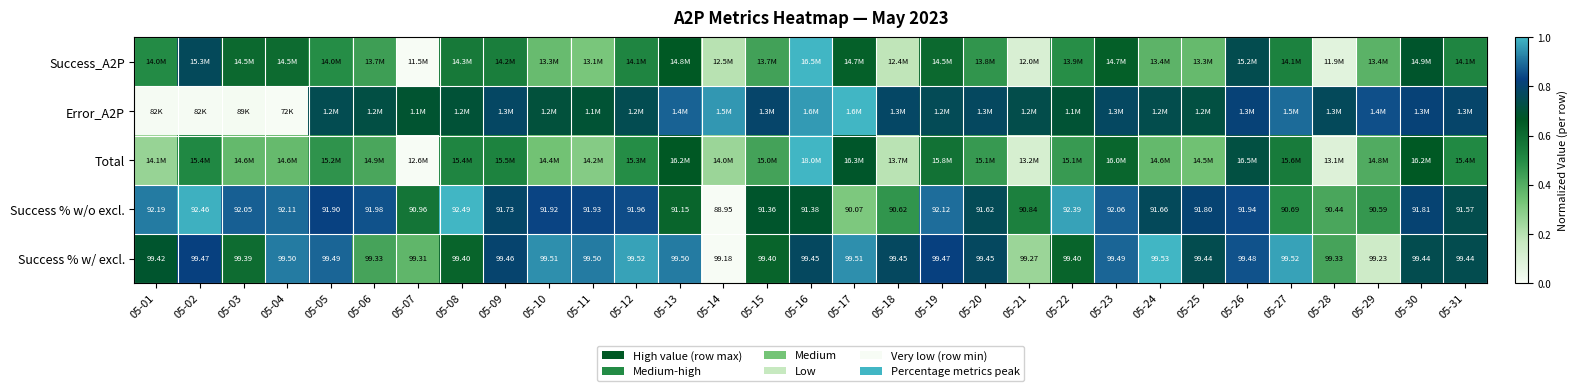

Which category has the lowest value across all series?

05-07